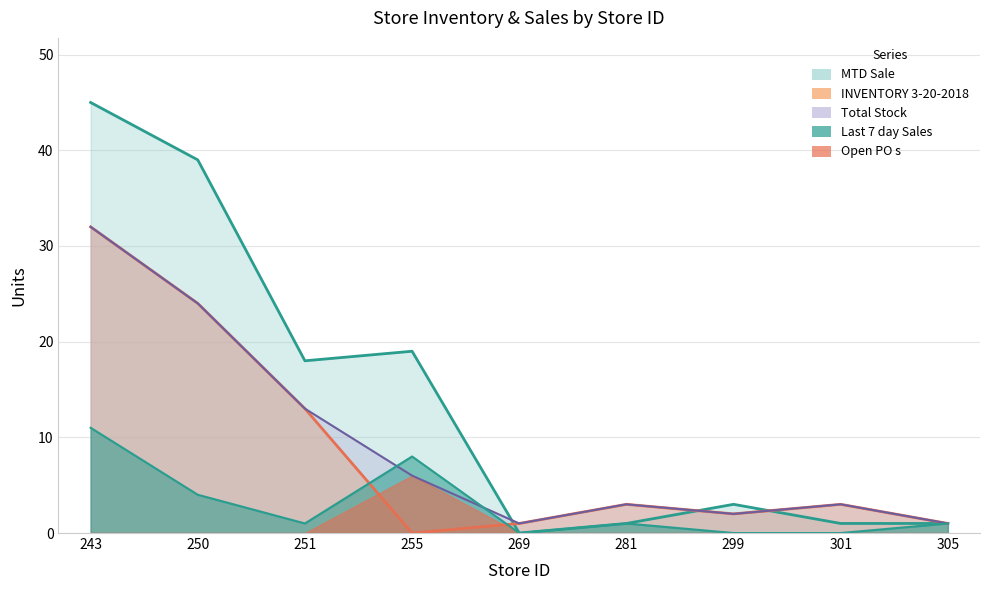

What is the sum of the Total Stock values at 305 and 250?

25